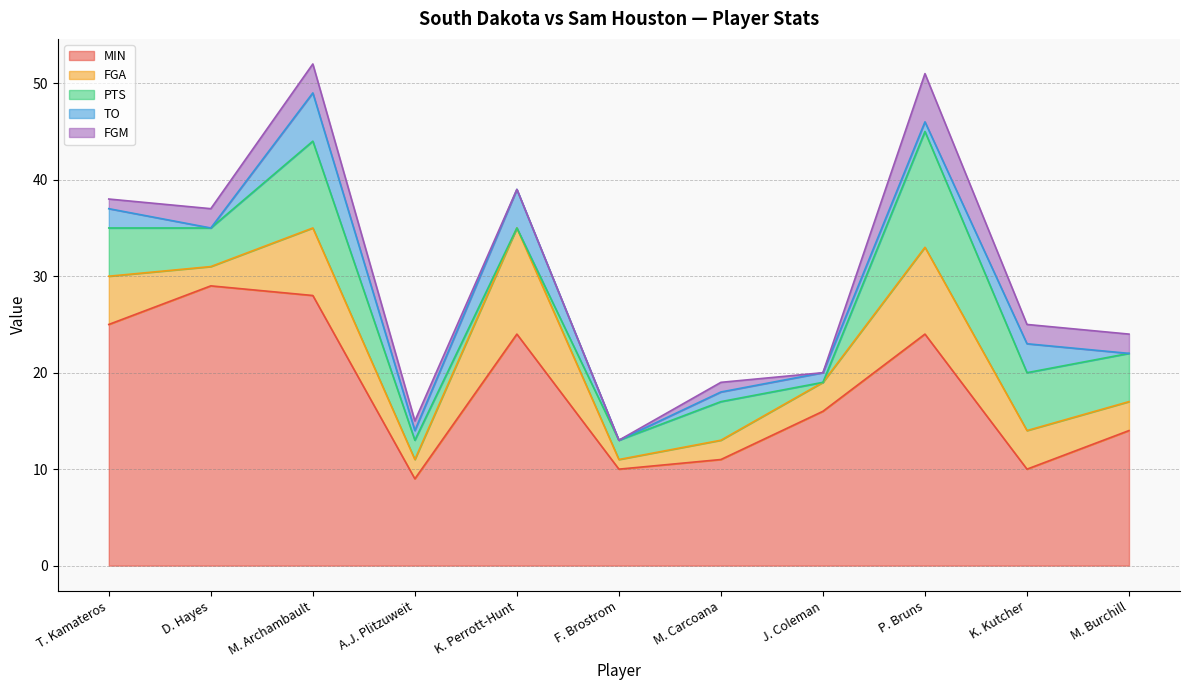

How many lines are shown in the chart?

5